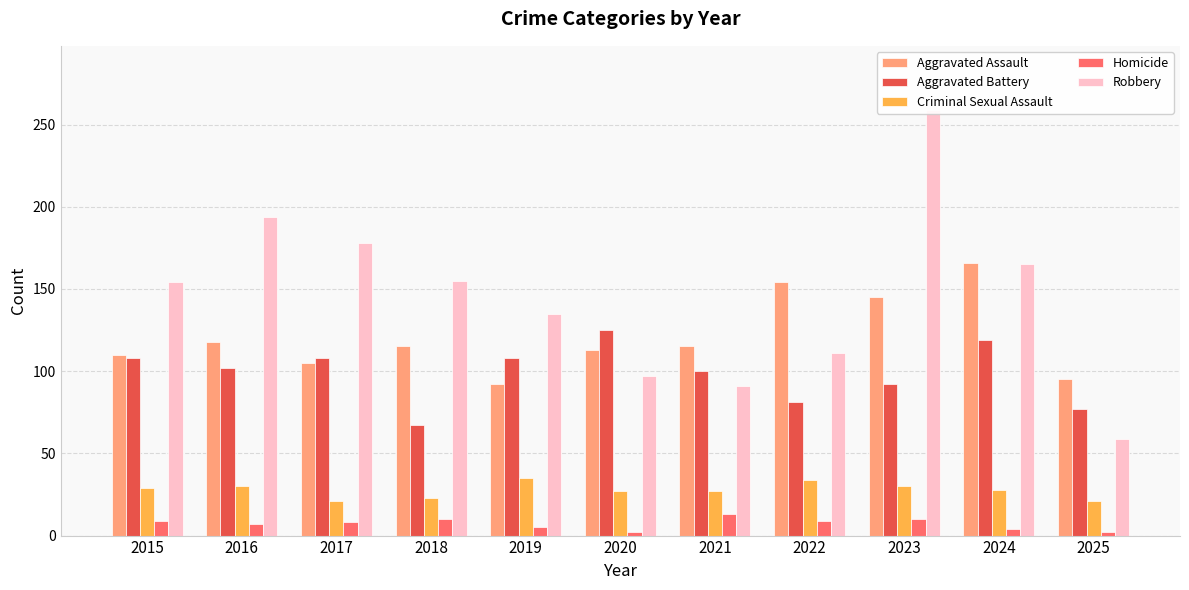

Reading left to right, what are all the values shown in this chart?

Aggravated Assault: 2015=110	2016=118	2017=105	2018=115	2019=92	2020=113	2021=115	2022=154	2023=145	2024=166	2025=95
Aggravated Battery: 2015=108	2016=102	2017=108	2018=67	2019=108	2020=125	2021=100	2022=81	2023=92	2024=119	2025=77
Criminal Sexual Assault: 2015=29	2016=30	2017=21	2018=23	2019=35	2020=27	2021=27	2022=34	2023=30	2024=28	2025=21
Homicide: 2015=9	2016=7	2017=8	2018=10	2019=5	2020=2	2021=13	2022=9	2023=10	2024=4	2025=2
Robbery: 2015=154	2016=194	2017=178	2018=155	2019=135	2020=97	2021=91	2022=111	2023=259	2024=165	2025=59